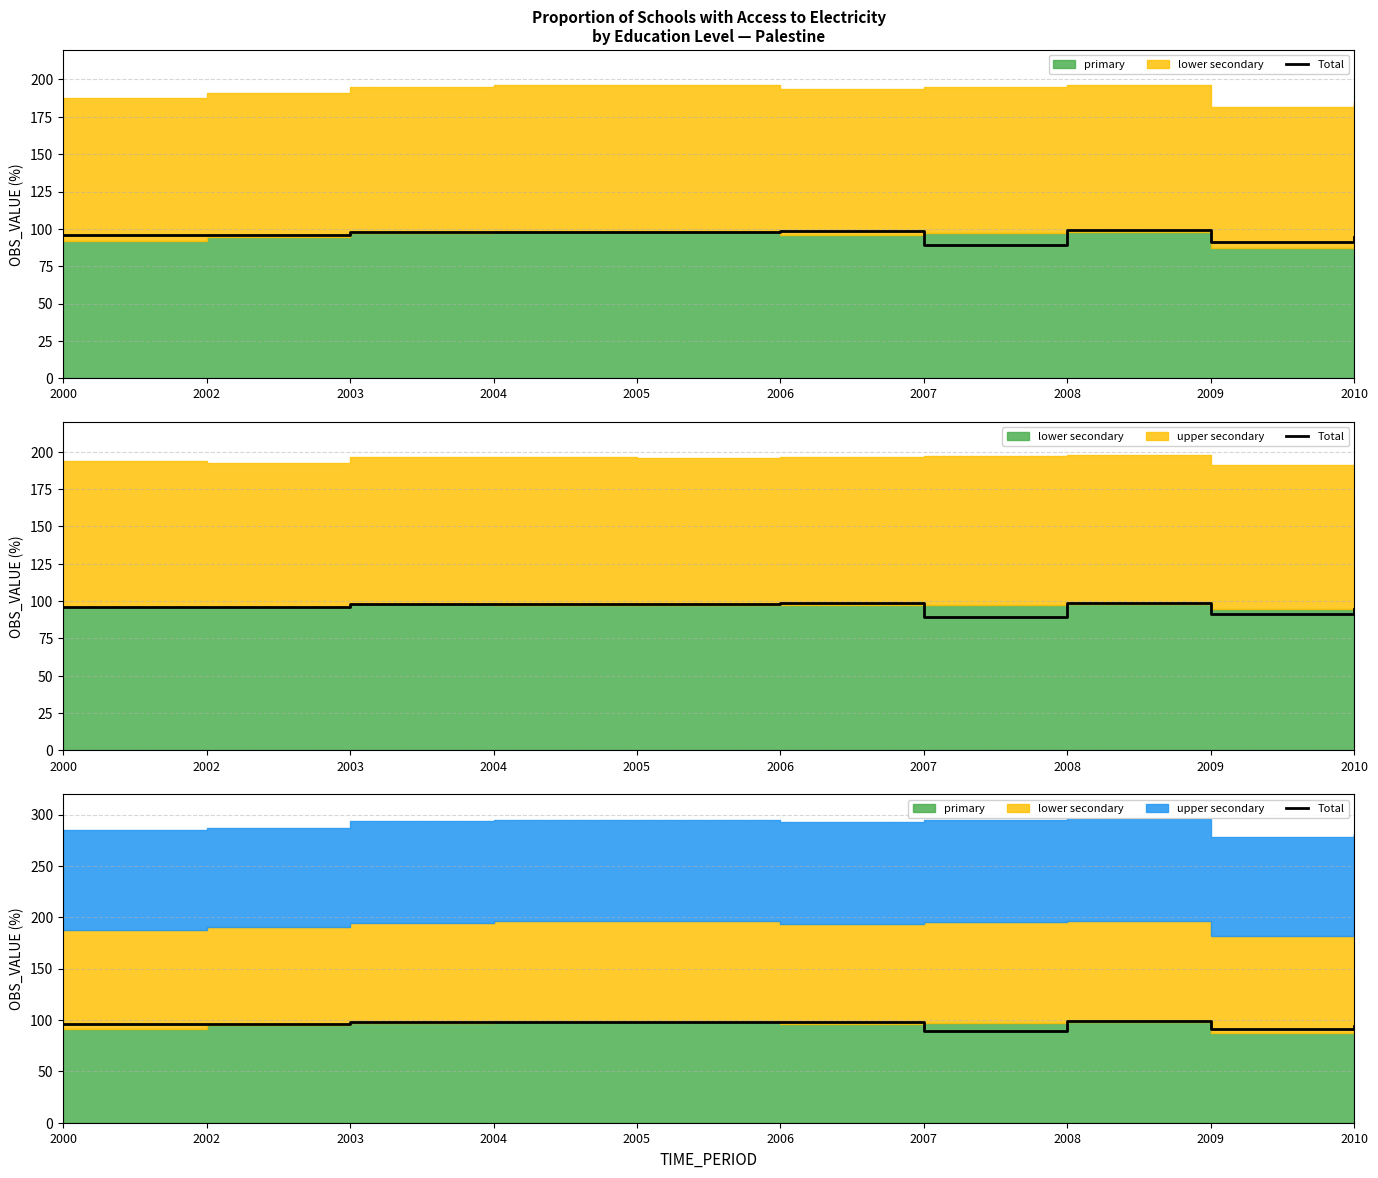

List the labels in order of value, largest first.

2008, 2006, 2003, 2005, 2004, 2000, 2002, 2010, 2009, 2007